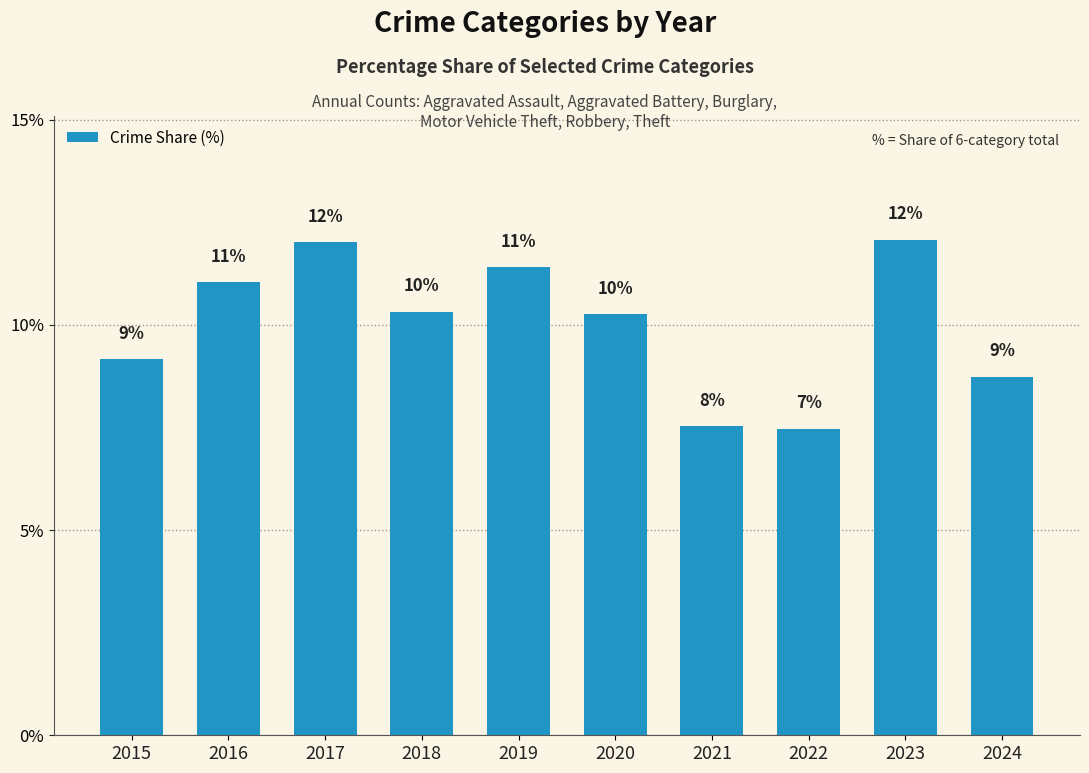

At which category does the chart reach its peak across all series?

2023